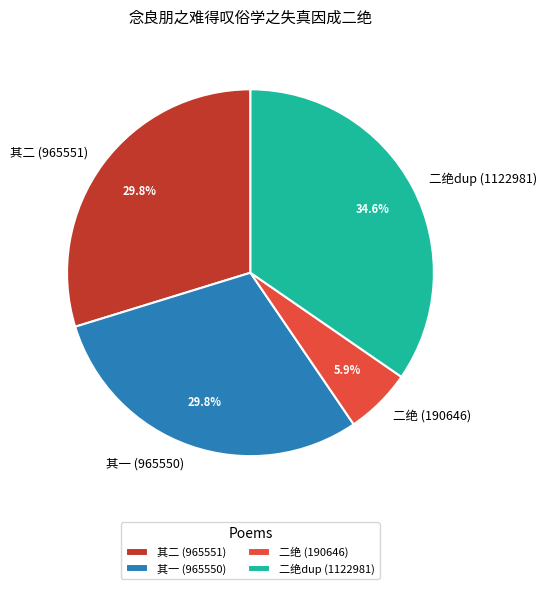

How much of the chart is everything except 二绝 (190646)?

94.1%